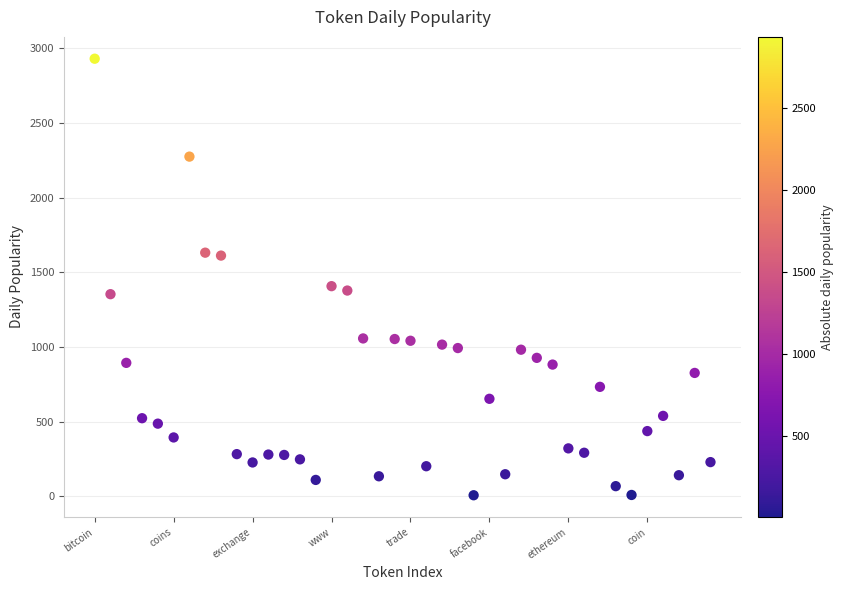

What is the range of Y values (max minus min)?

2923.7